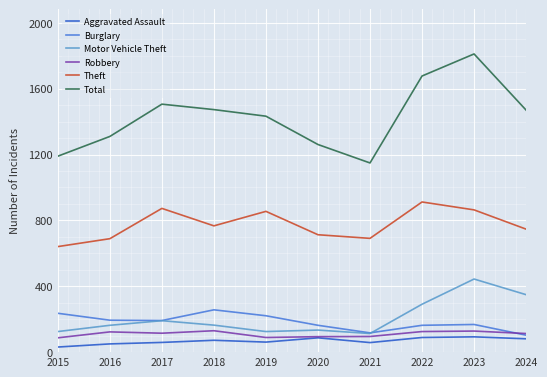

At which category is the sum across all series the highest?

2023